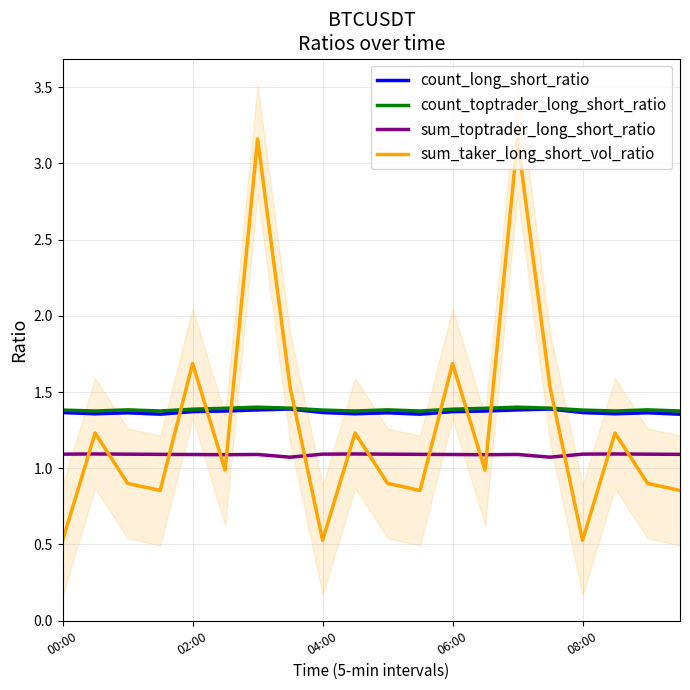

What is the sum of all sum_taker_long_short_vol_ratio values?

25.3